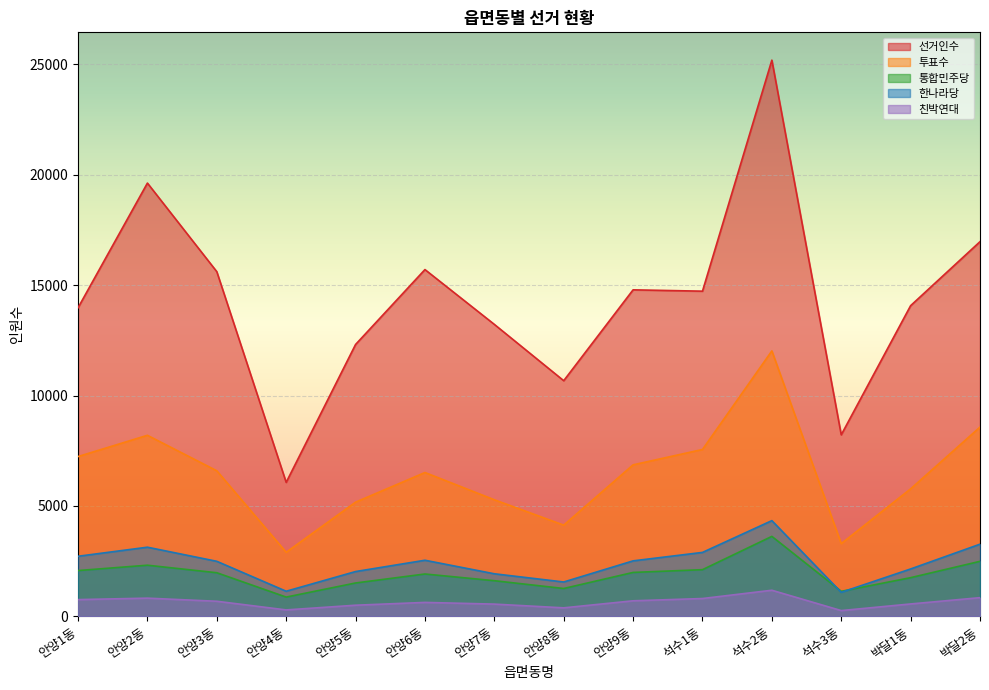

True or false: 한나라당 and 친박연대 intersect in this chart.

False